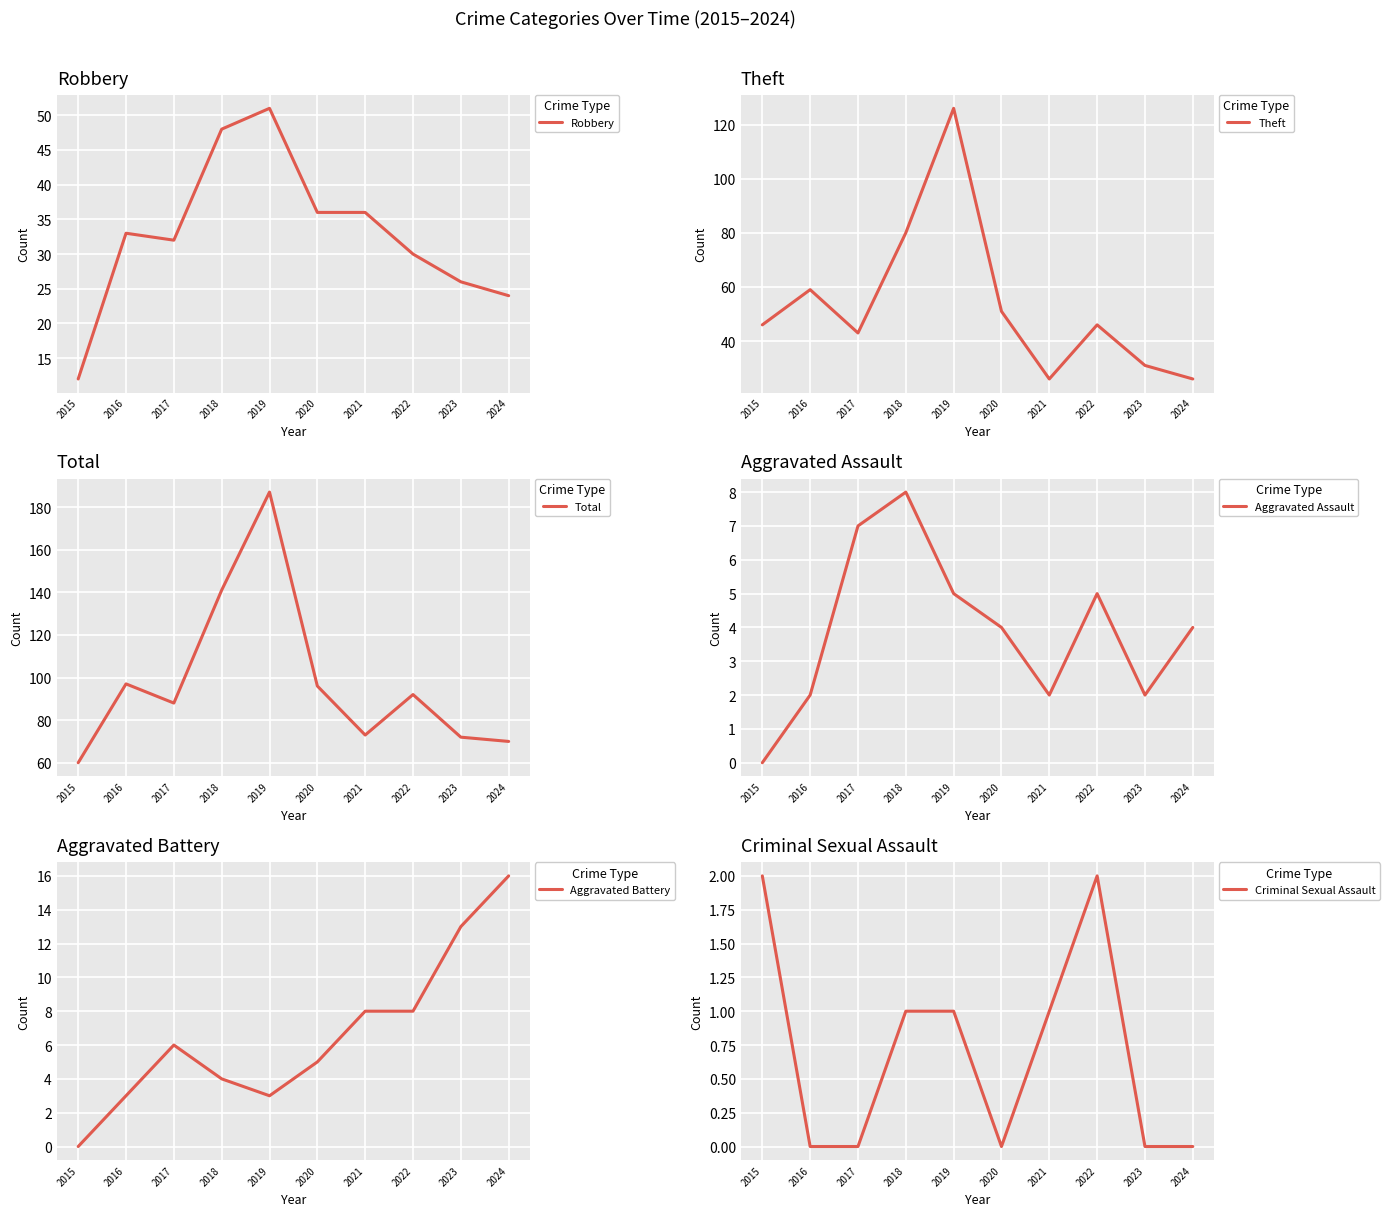

At how many categories does at least one series exceed 167?

1